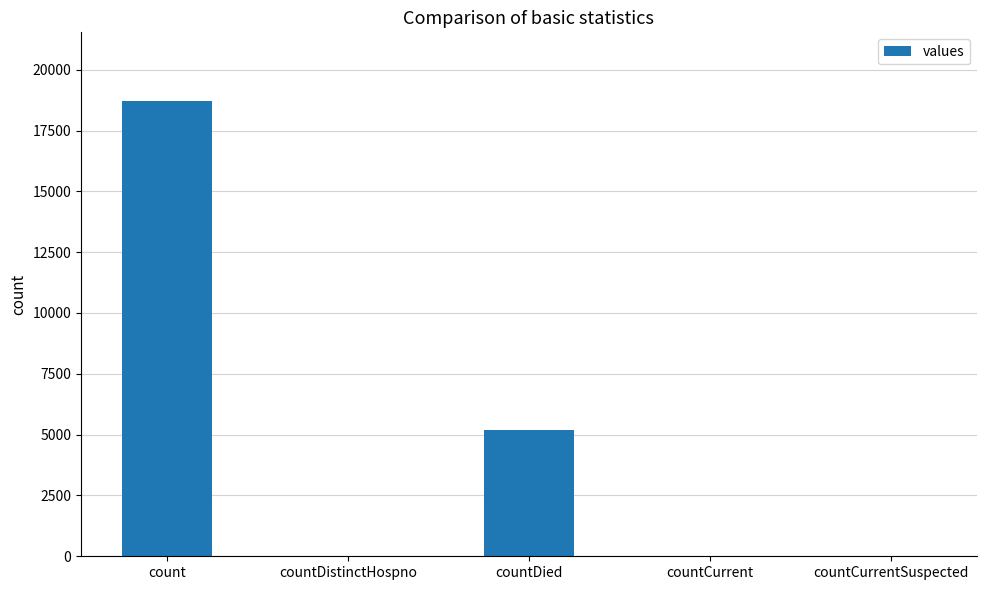

The value at count is 24825. True or false?

False